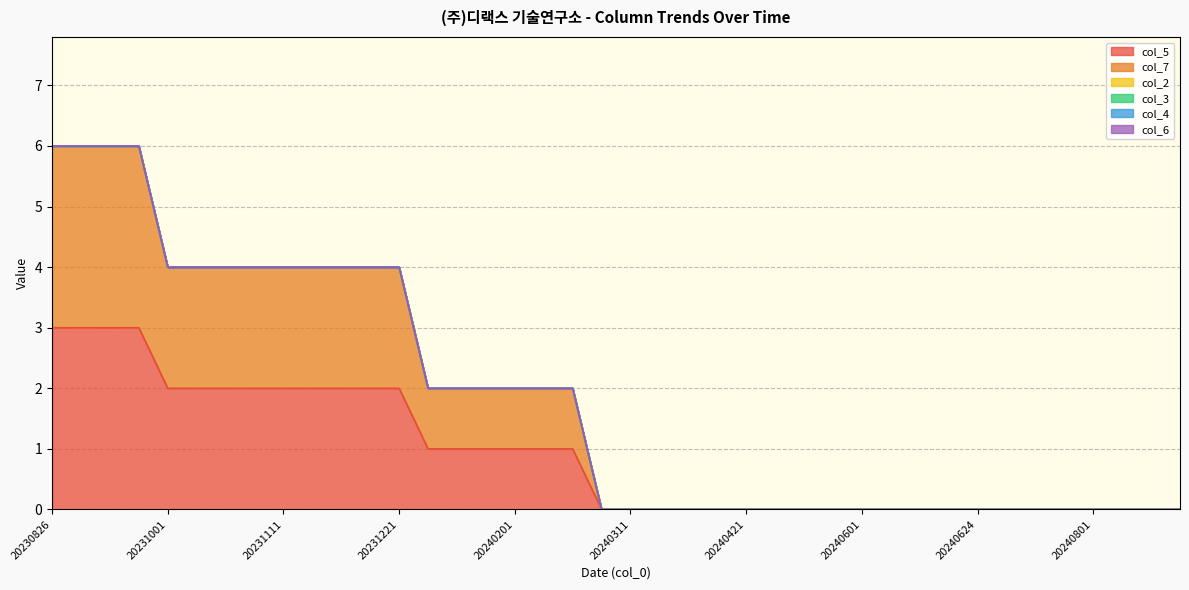

How many values in col_7 are above zero?

19